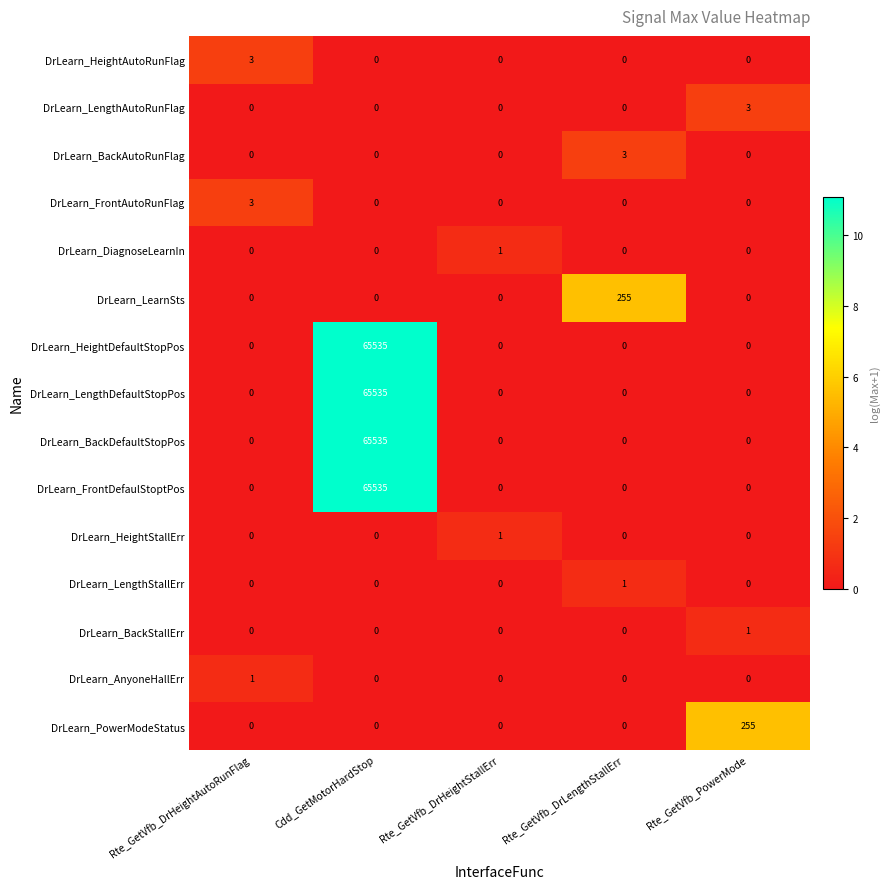

Which series changed the most between Rte_GetVfb_DrHeightStallErr and Rte_GetVfb_DrLengthStallErr?

DrLearn_LearnSts